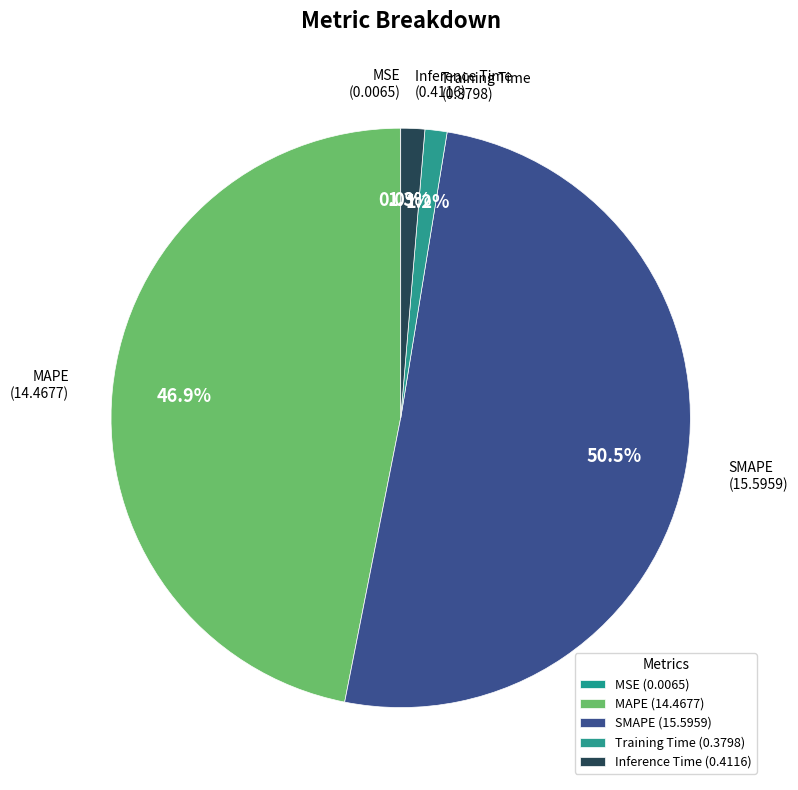

To the nearest percent, what is the average slice percentage?

20%